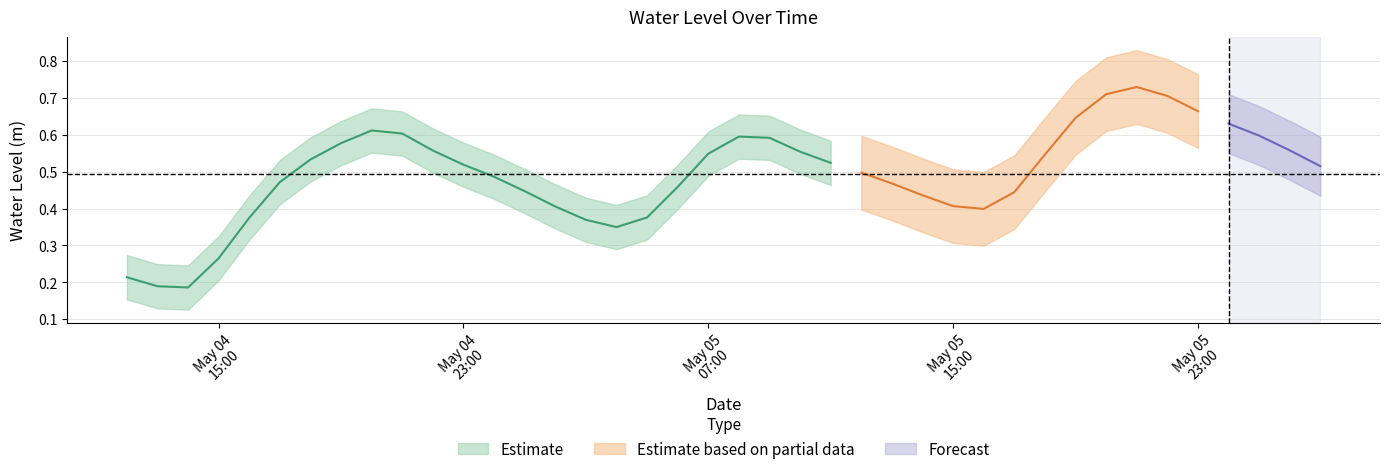

What is the sum of the values at 2025-05-05 12:00:00 and 2025-05-04 15:00:00?

0.8